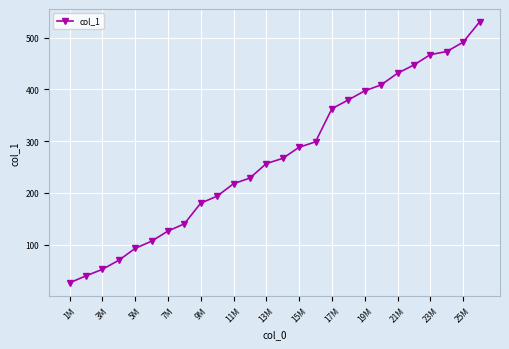

What is the value of the 24th point from the left?

473.0